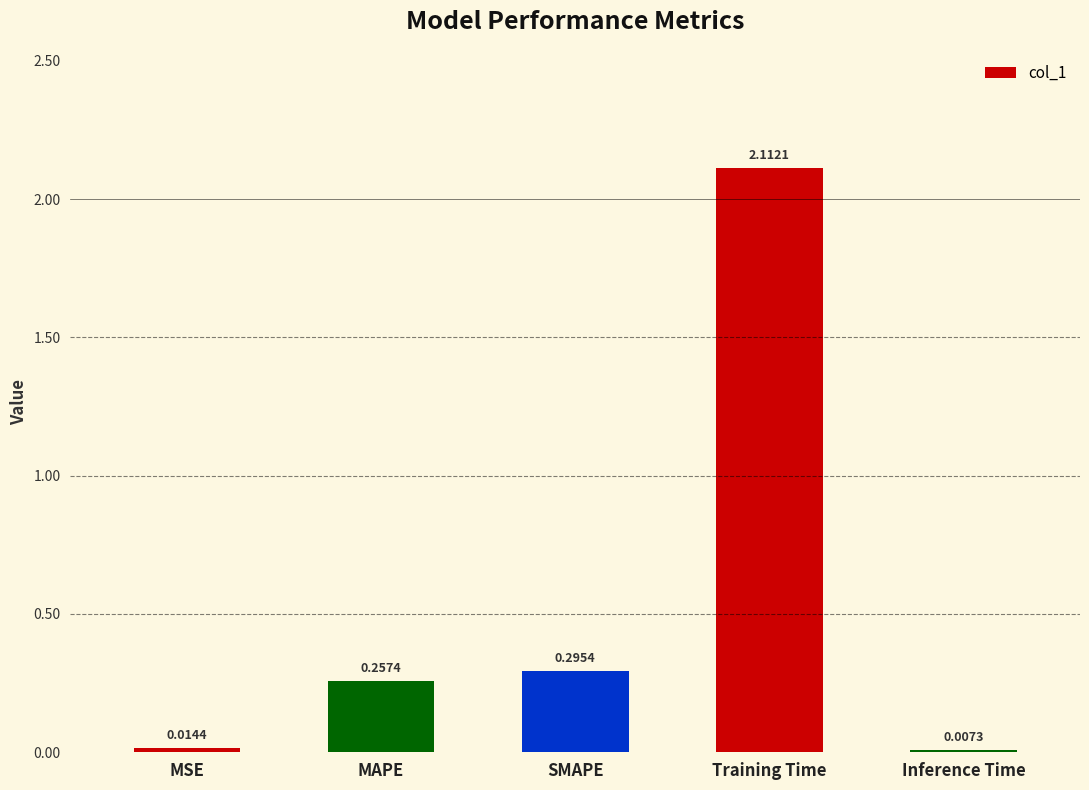

What is the change in value from MSE to SMAPE?

+0.3